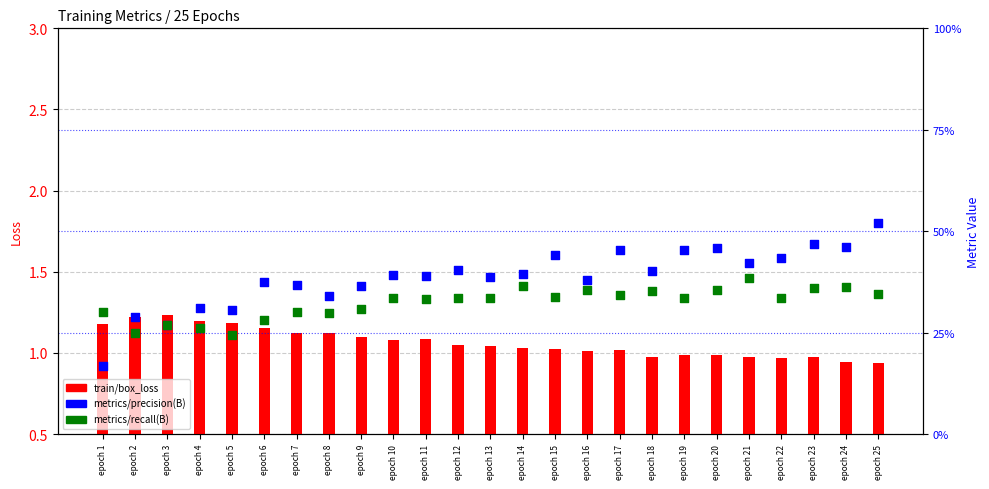

Is the value of metrics/precision(B) at epoch 2 greater than the value of train/box_loss at epoch 24?

No